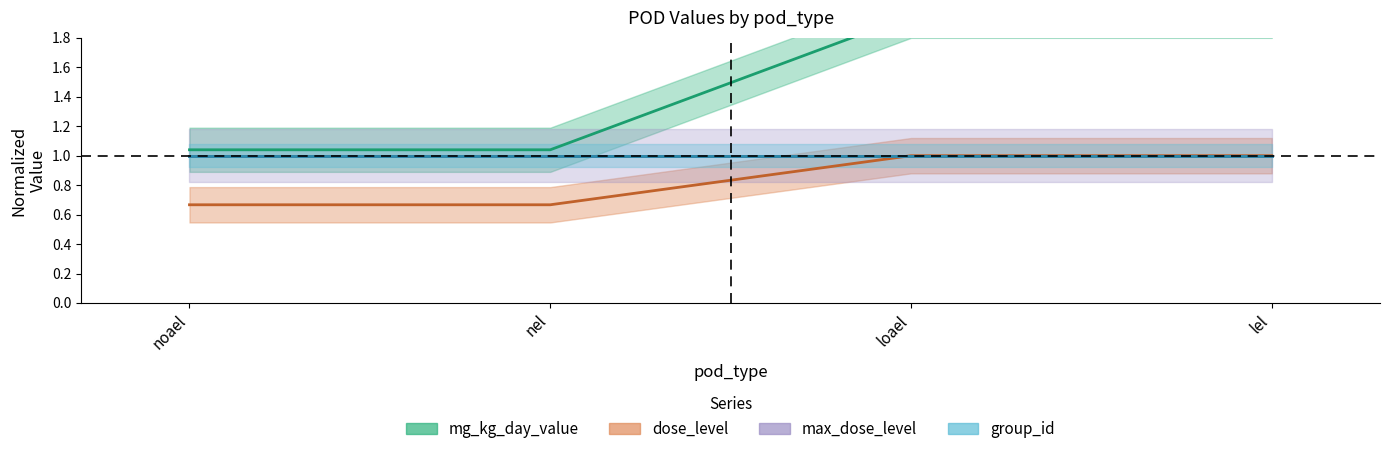

What is the difference between the second highest and second lowest values in the dose_level series?

0.3